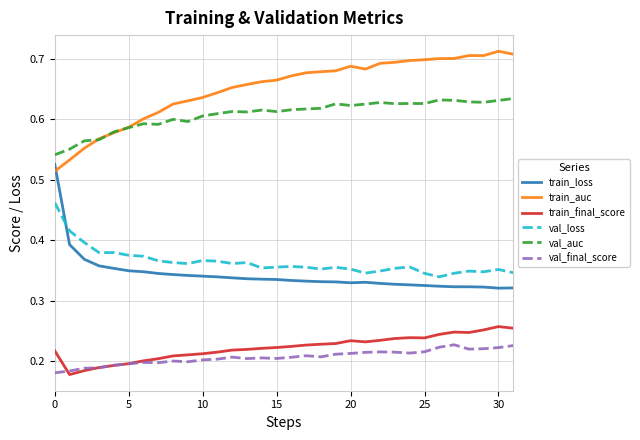

List the series in order of their peak value, highest first.

train_auc, val_auc, train_loss, val_loss, train_final_score, val_final_score